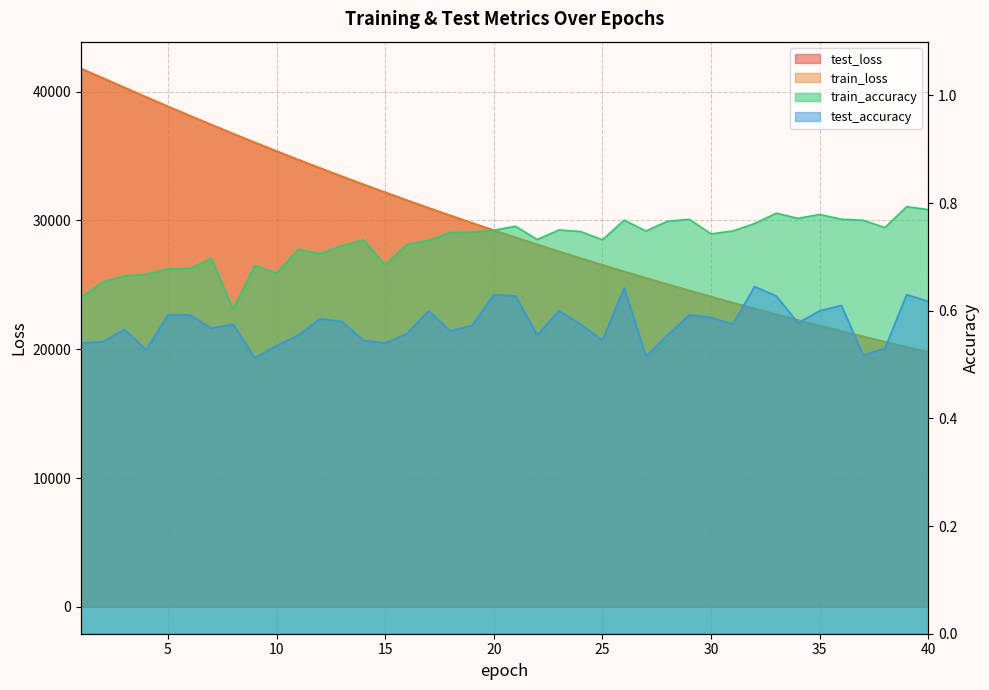

Reading left to right, what are all the values shown in this chart?

test_loss: 41785.5	41050.0	40306.6	39574.4	38844.8	38132.1	37425.6	36729.3	36047.7	35373.2	34710.3	34058.7	33418.2	32789.0	32172.8	31561.8	30963.9	30376.3	29798.7	29230.8	28673.0	28125.7	27586.6	27058.0	26538.5	26027.3	25526.6	25033.6	24550.1	24075.0	23608.6	23150.1	22700.2	22259.0	21825.1	21399.3	20981.5	20570.9	20167.3	19771.7
train_loss: 41783.3	41044.9	40304.3	39569.8	38842.2	38128.6	37422.3	36727.8	36044.6	35370.9	34708.5	34057.3	33417.1	32787.5	32170.5	31560.8	30962.8	30375.1	29797.4	29230.0	28672.1	28124.3	27585.7	27056.8	26537.1	26026.4	25525.3	25032.5	24548.9	24074.2	23607.6	23149.3	22699.5	22257.9	21824.1	21398.3	20980.2	20569.8	20166.6	19770.8
train_accuracy: 0.6	0.7	0.7	0.7	0.7	0.7	0.7	0.6	0.7	0.7	0.7	0.7	0.7	0.7	0.7	0.7	0.7	0.7	0.7	0.7	0.8	0.7	0.8	0.7	0.7	0.8	0.7	0.8	0.8	0.7	0.7	0.8	0.8	0.8	0.8	0.8	0.8	0.8	0.8	0.8
test_accuracy: 0.5	0.5	0.6	0.5	0.6	0.6	0.6	0.6	0.5	0.5	0.6	0.6	0.6	0.5	0.5	0.6	0.6	0.6	0.6	0.6	0.6	0.6	0.6	0.6	0.5	0.6	0.5	0.6	0.6	0.6	0.6	0.6	0.6	0.6	0.6	0.6	0.5	0.5	0.6	0.6